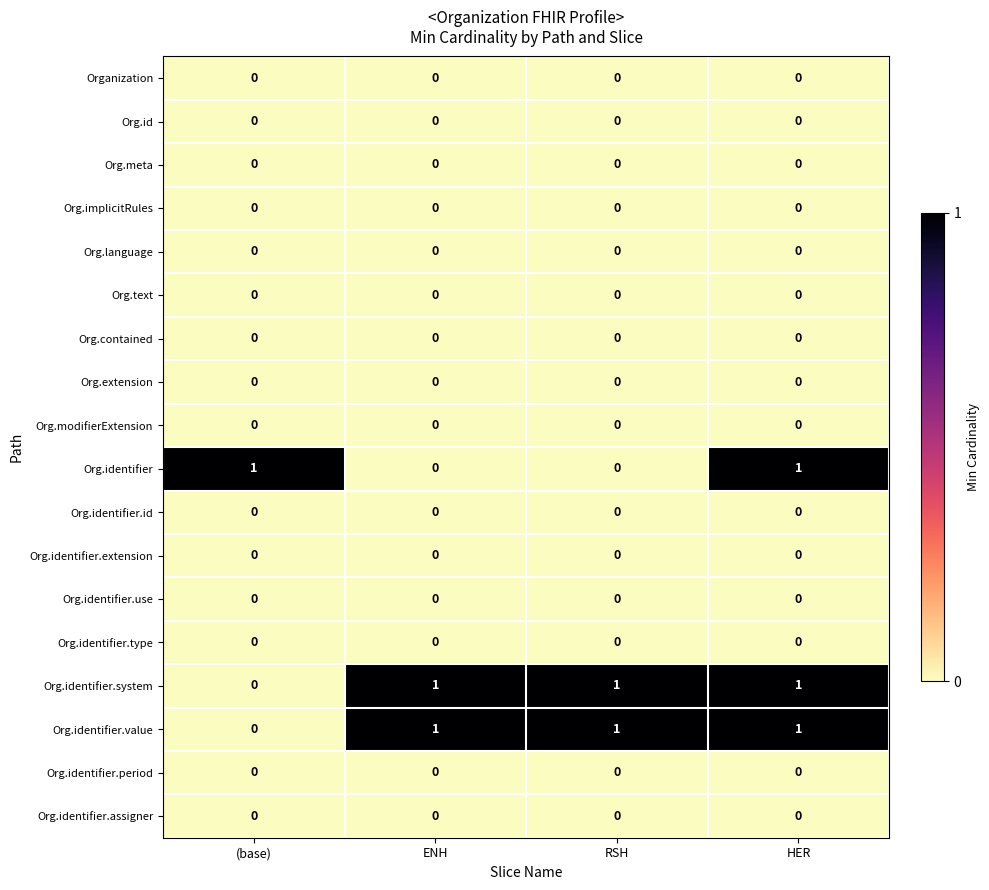

At how many categories does at least one series exceed 0?

4